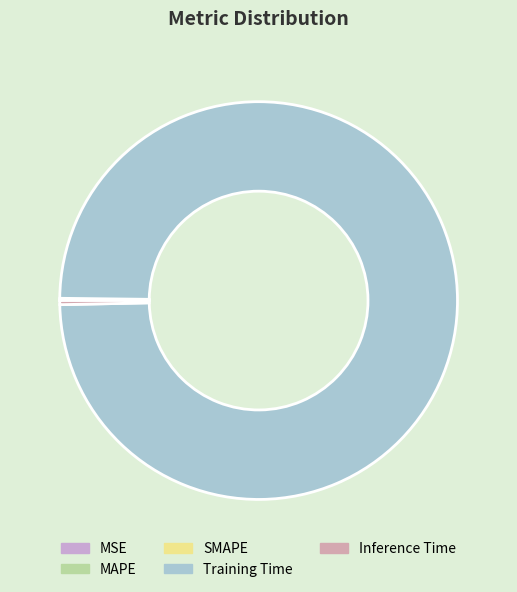

Which slice is the smallest?

MSE